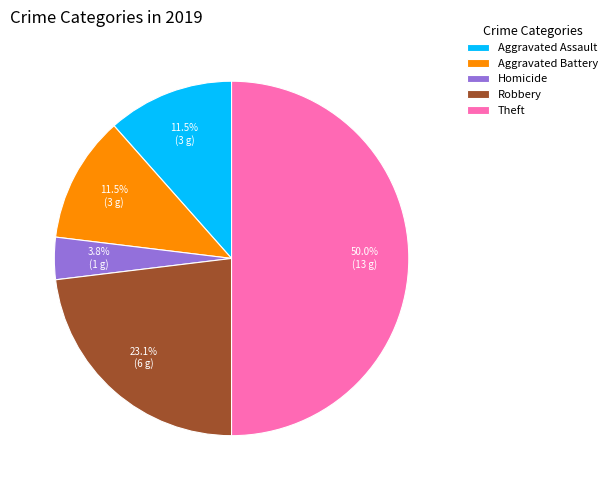

What percentage do Robbery and Homicide together represent?

26.9%